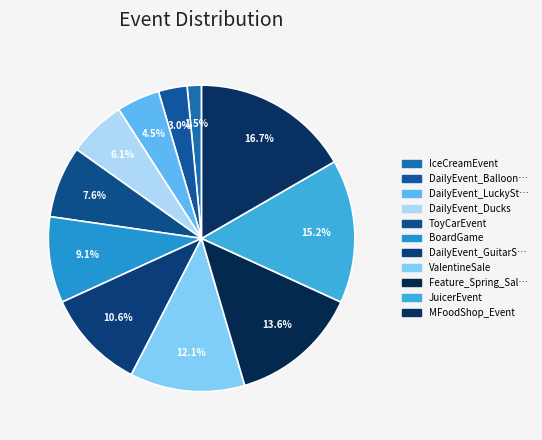

Count the number of slices in the pie.

11